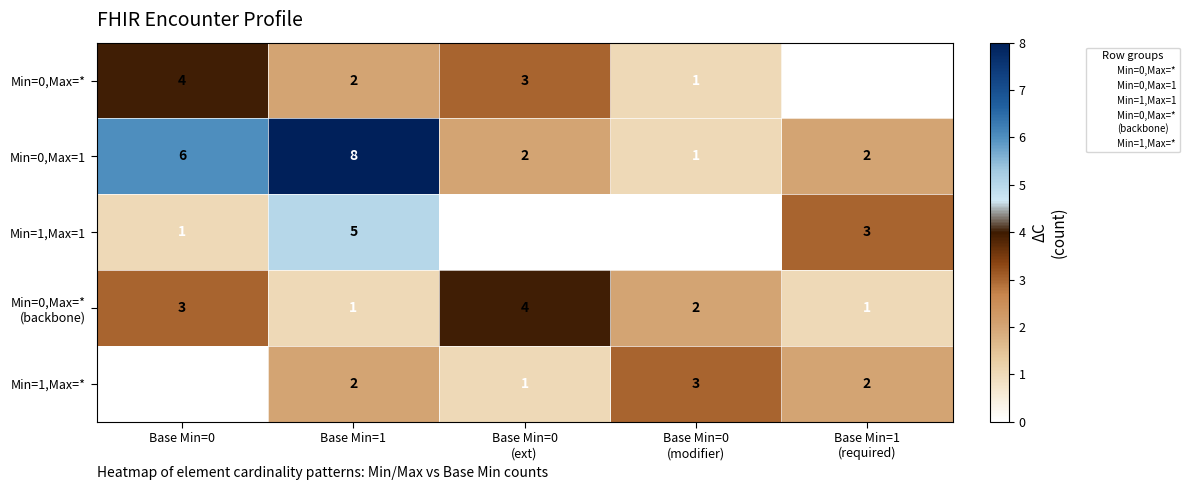

At which category is the sum across all series the highest?

Base Min=1